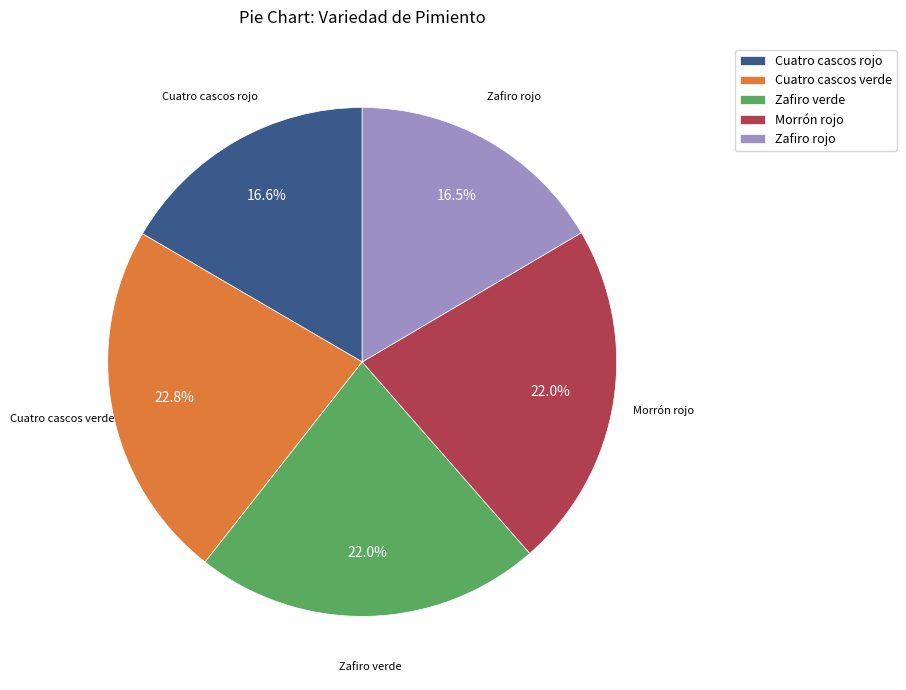

Do Cuatro cascos verde and Morrón rojo together represent more than half of the pie?

No